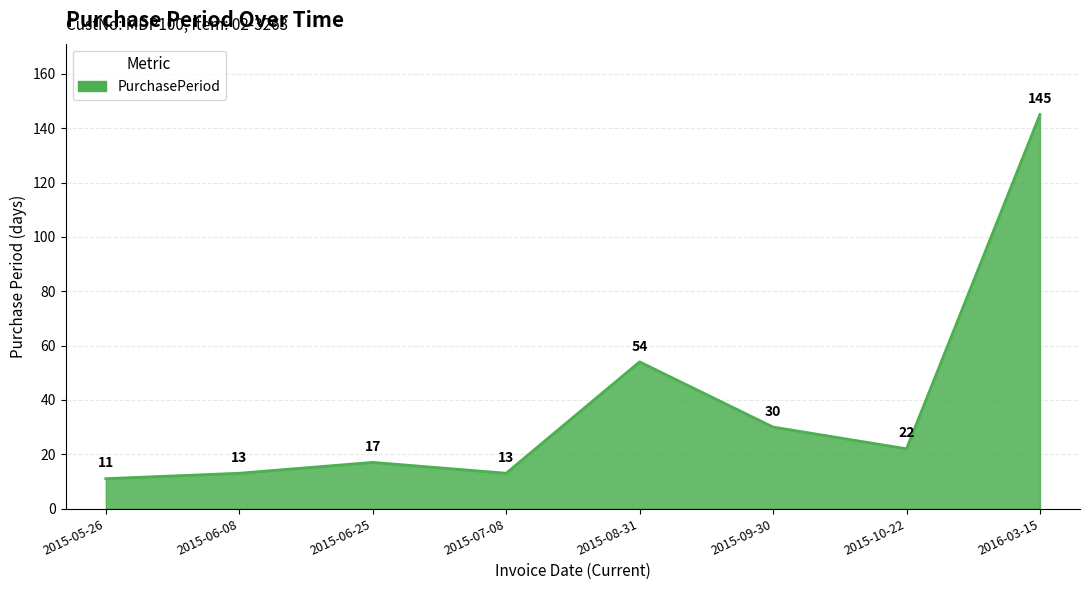

True or false: there are more than 0 points higher than both neighbors.

True